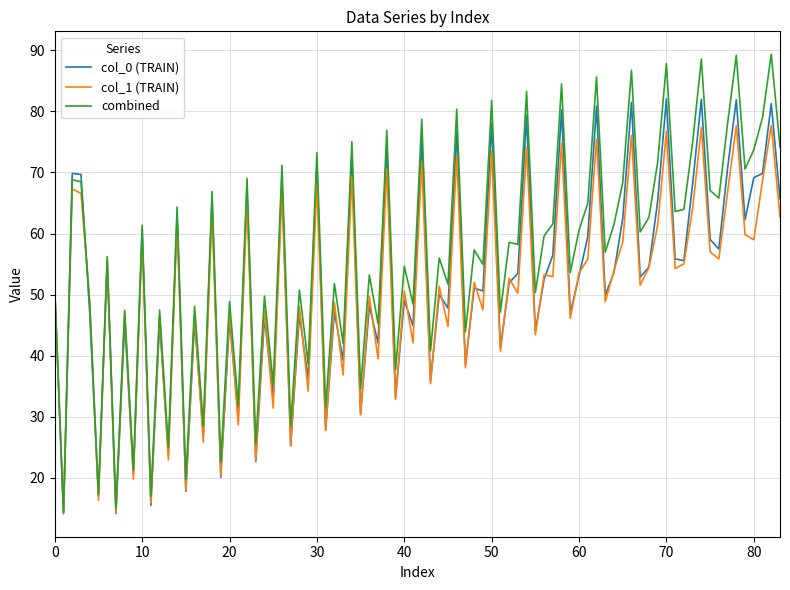

Which series has the largest total across all categories?

combined